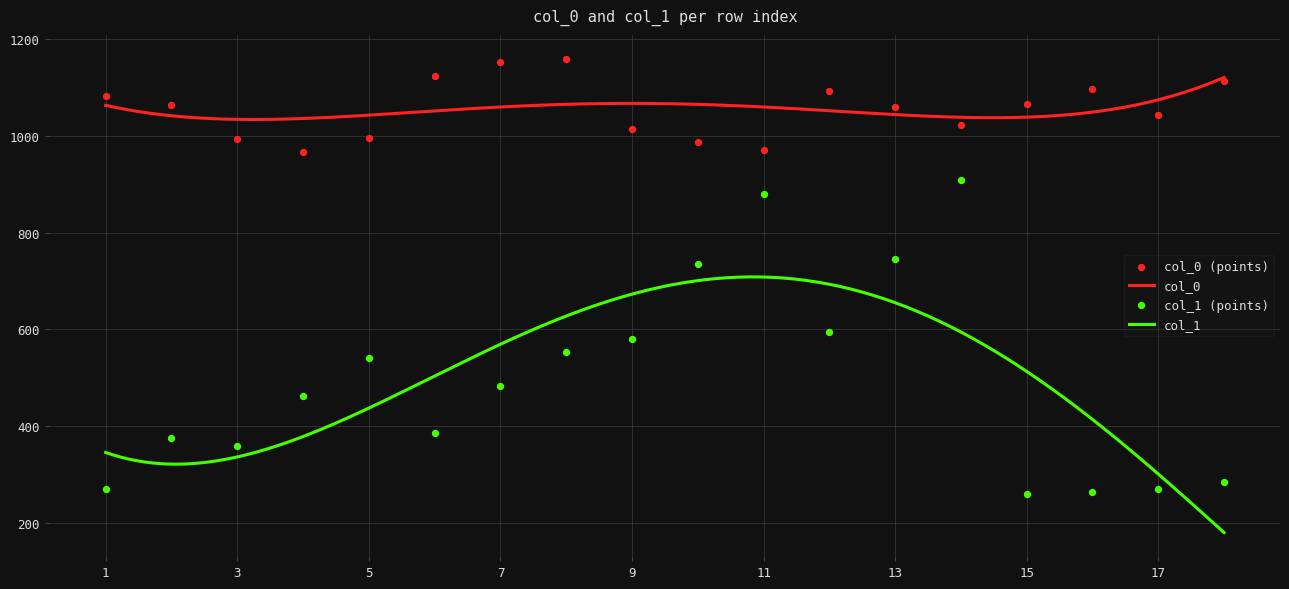

At how many categories does at least one series exceed 662?

18